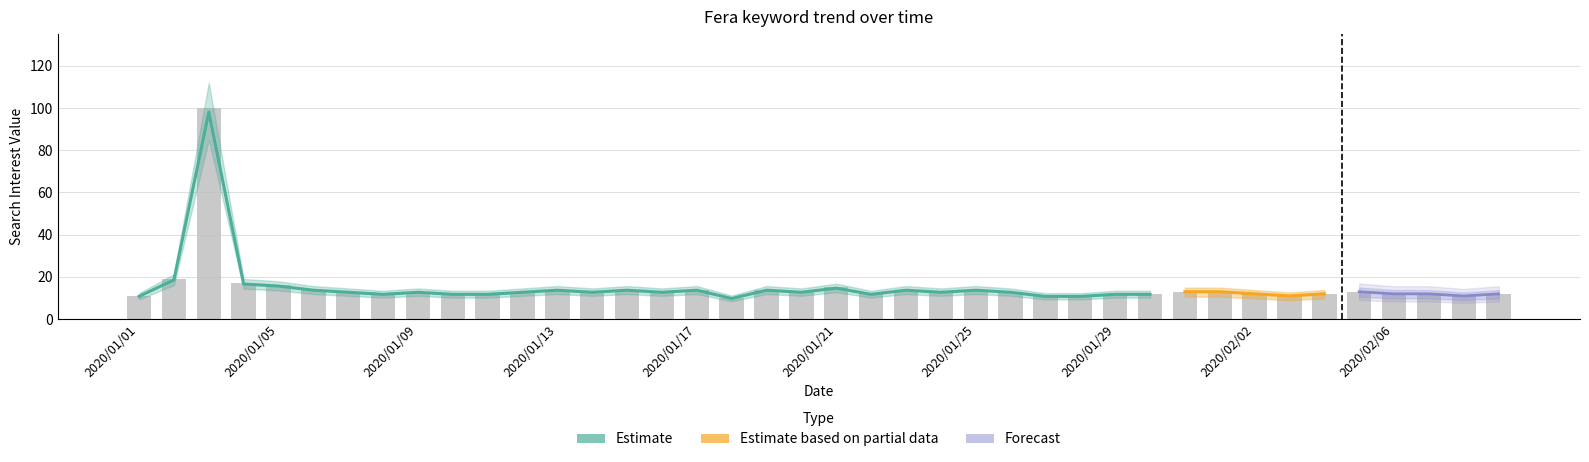

Are the bars grouped side by side (vs. stacked)?

Yes